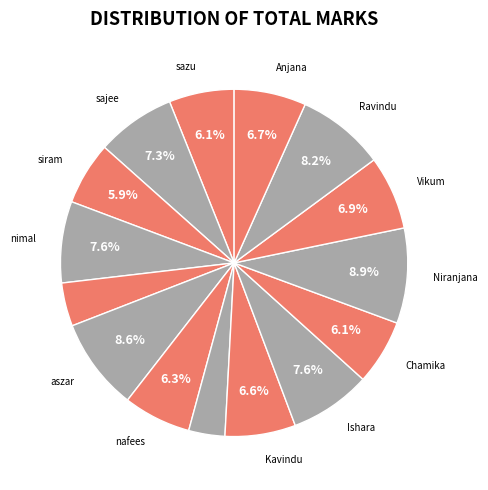

Count the number of slices in the pie.

15